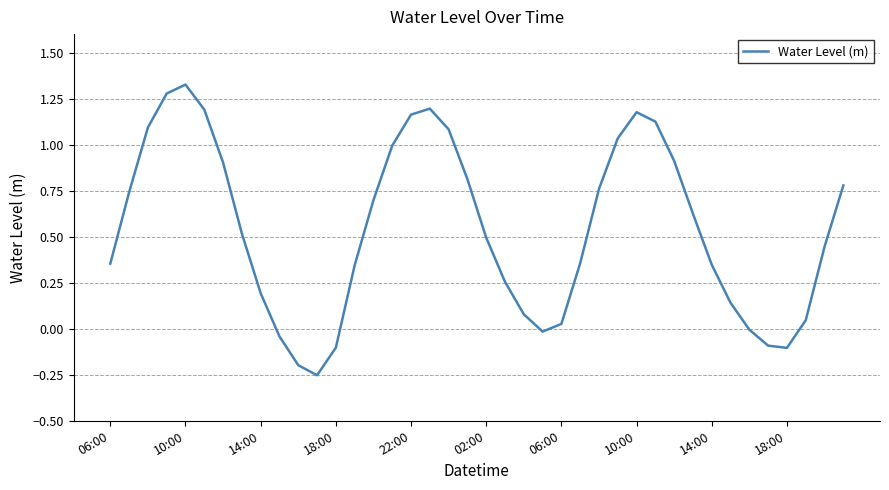

Does the chart display data point markers on the line(s)?

No